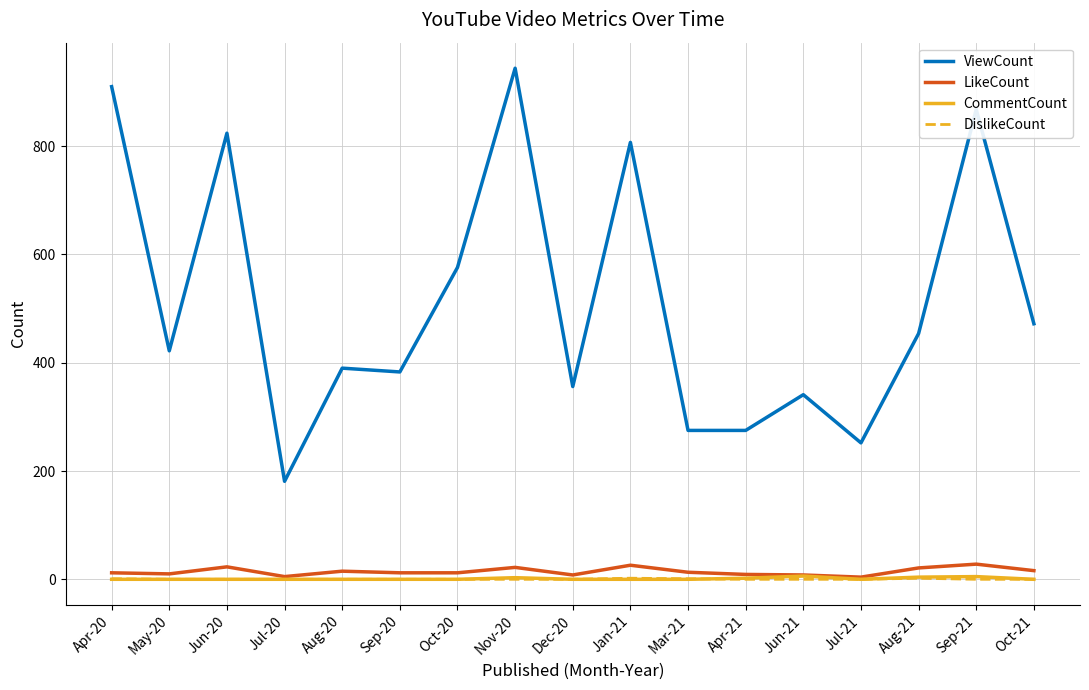

True or false: ViewCount and LikeCount intersect in this chart.

False